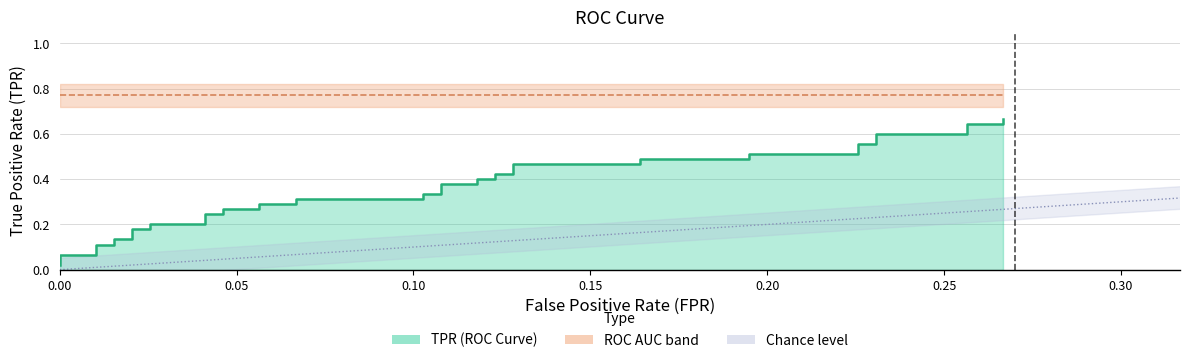

True or false: the data has more than 0 interior local peaks.

False